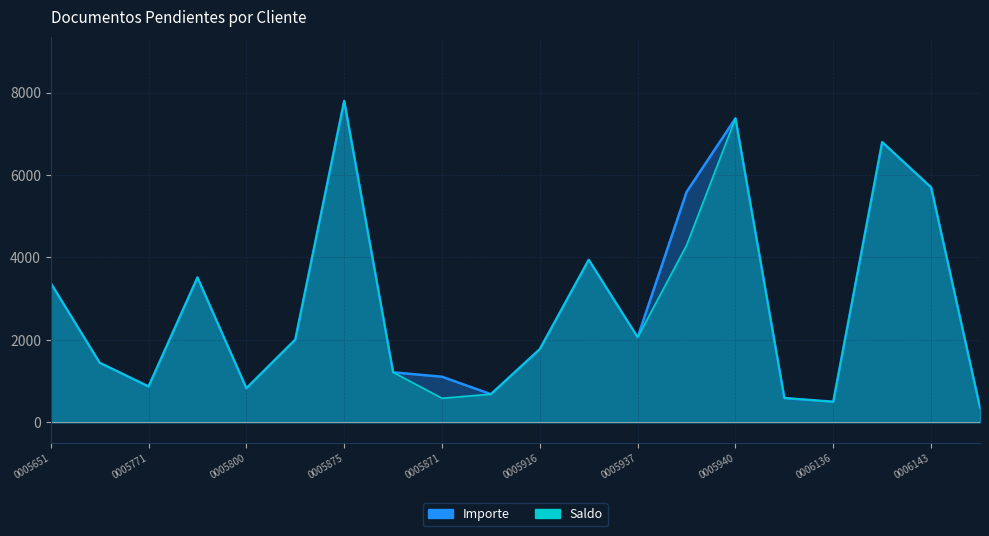

What is the value of the Importe point at the 10th from the left?

682.1